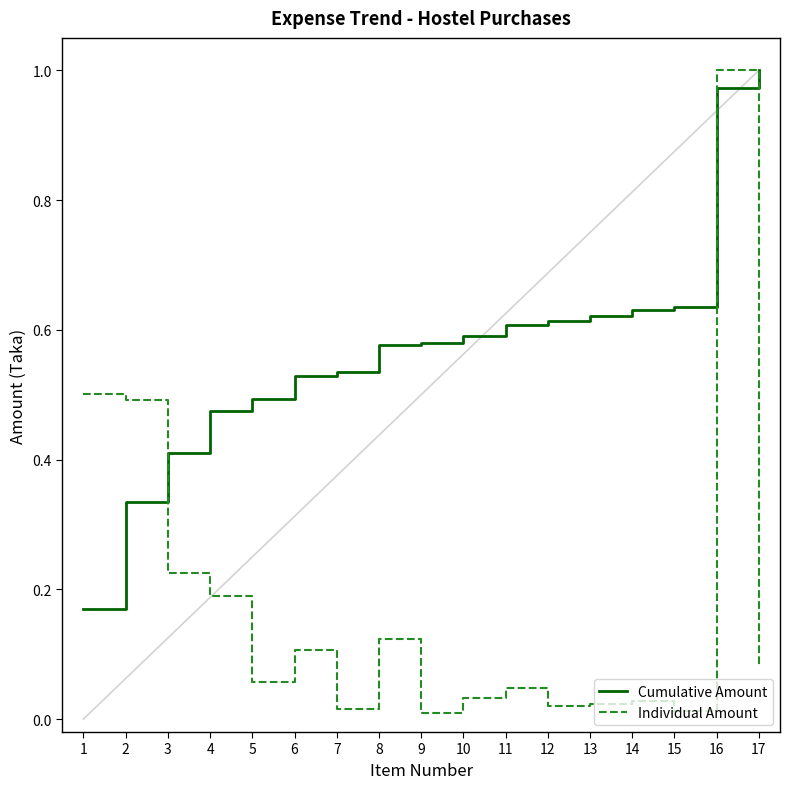

Which category has the lowest value in the Cumulative Amount series?

1